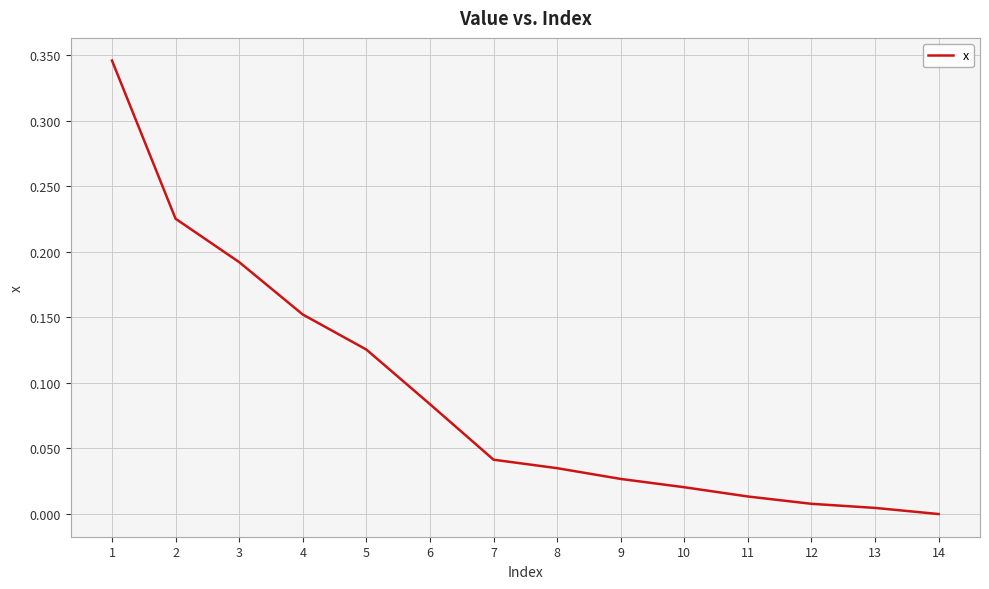

List the labels in order of value, largest first.

1, 2, 3, 4, 5, 6, 7, 8, 9, 10, 11, 12, 13, 14